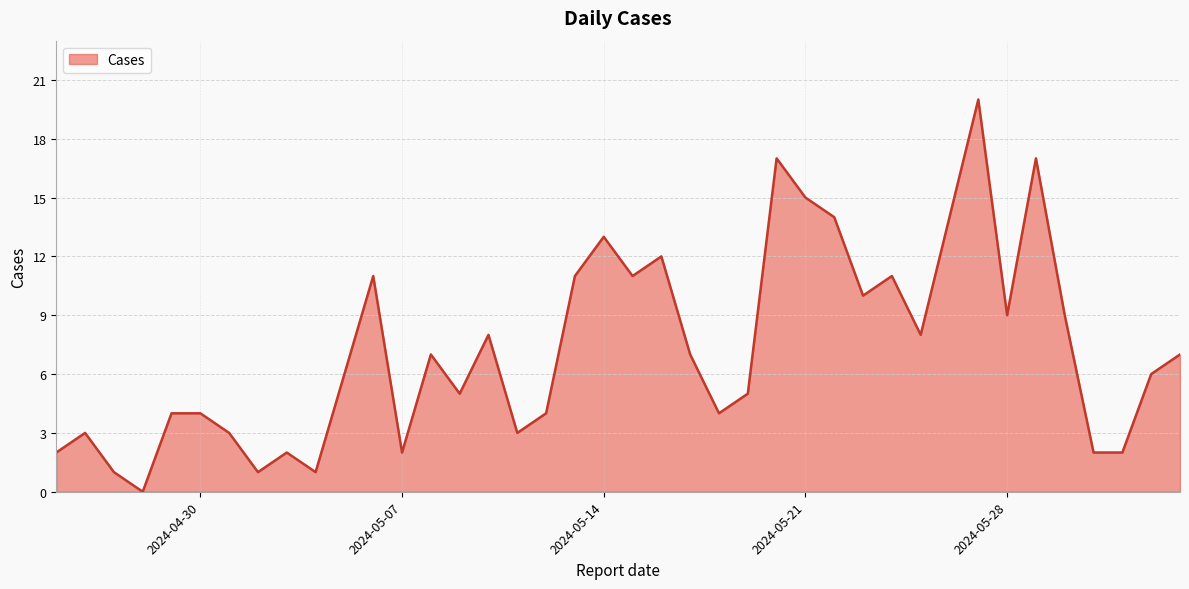

What is the difference between the maximum and minimum values?

20